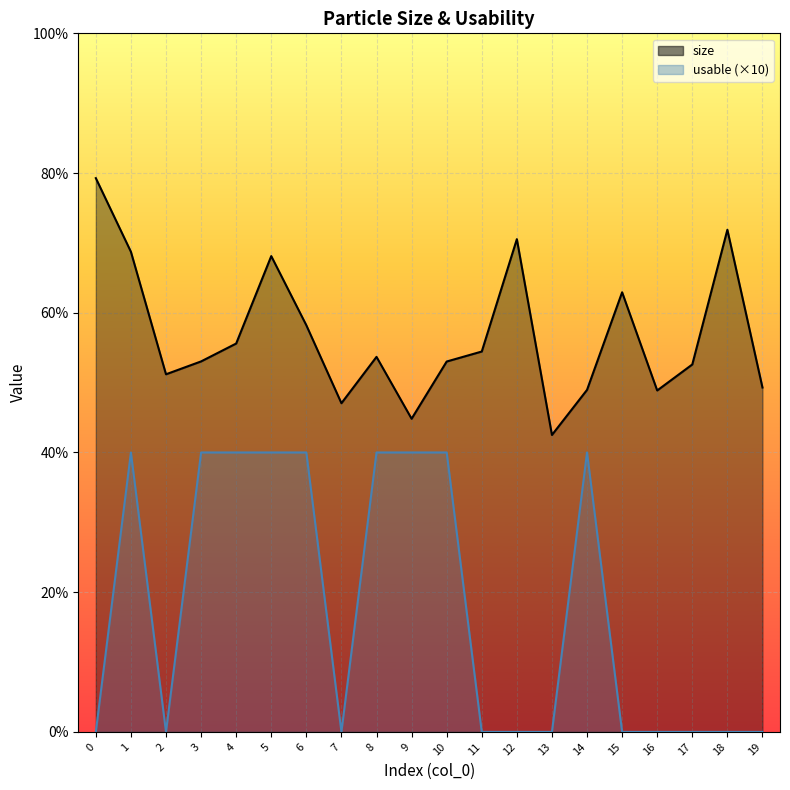

Is the value of size at 7 greater than the value of usable at 3?

Yes